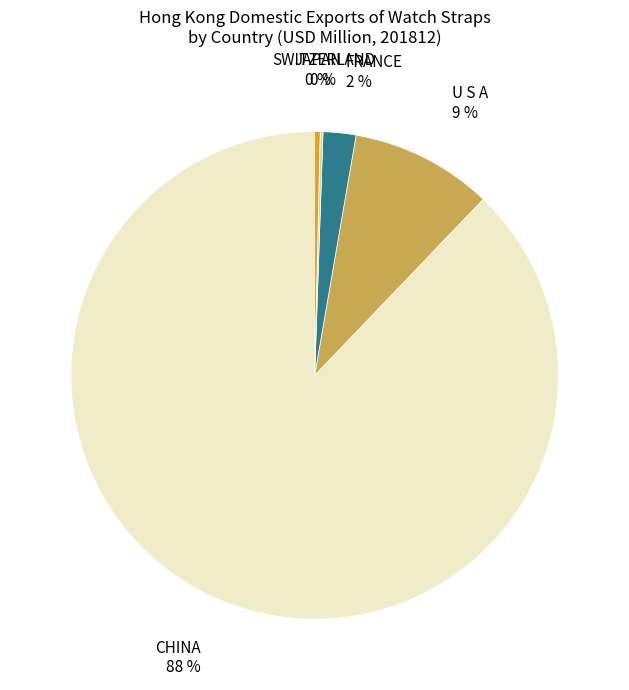

To the nearest percent, what is the average slice percentage?

20%